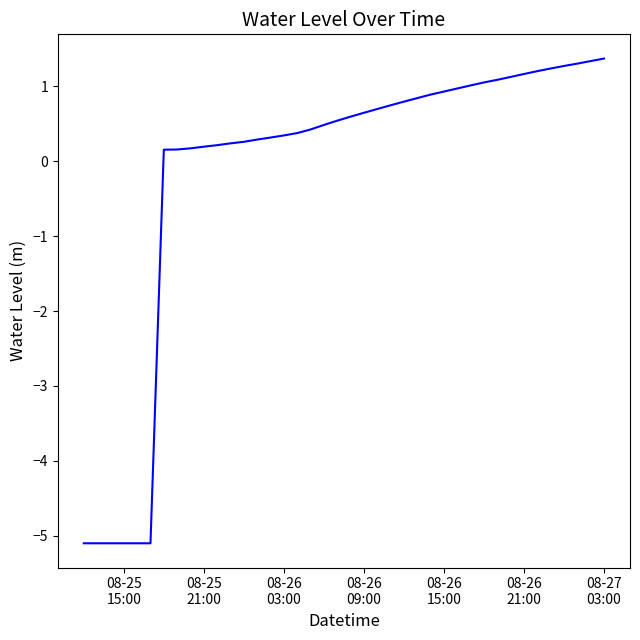

What is the greatest value displayed?

1.4